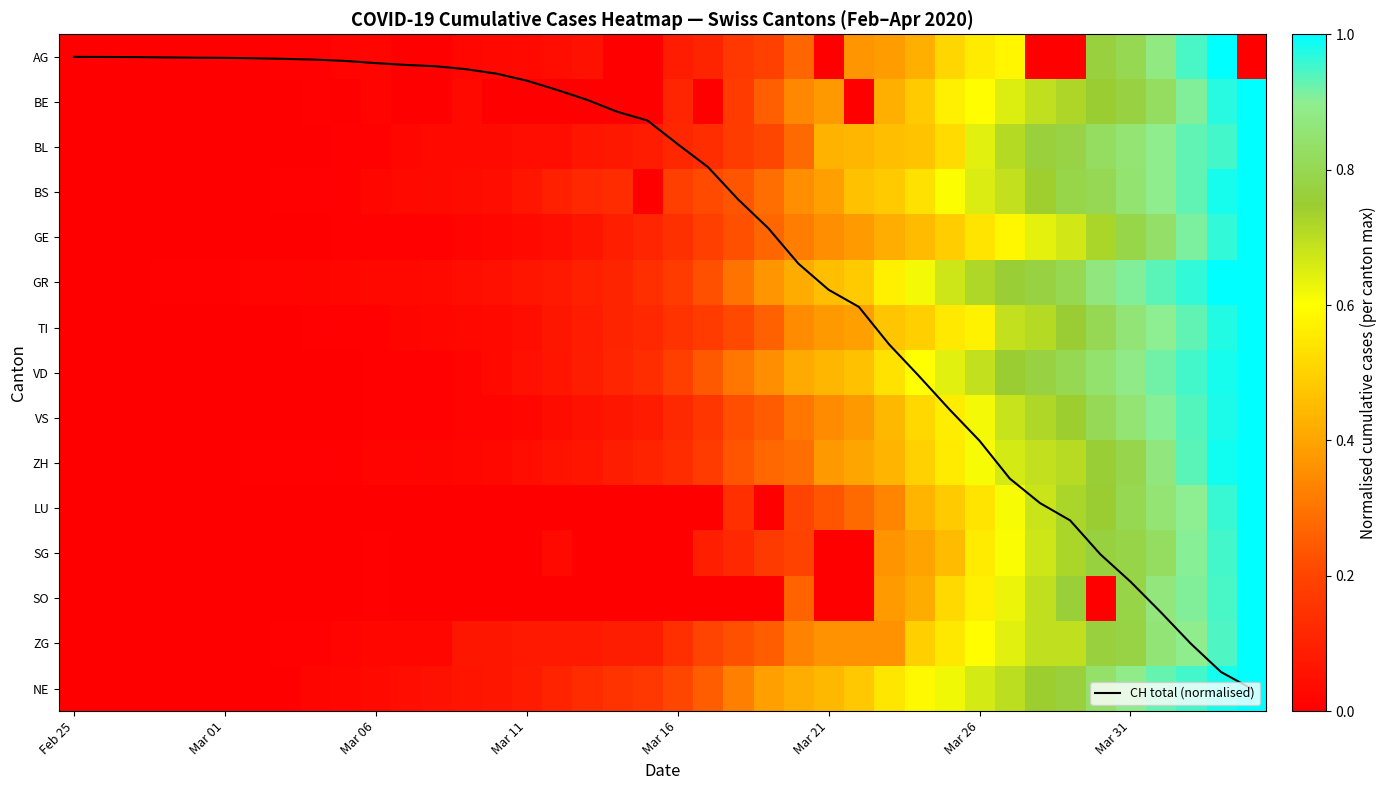

At which label is SG closest to 0?

Feb 25